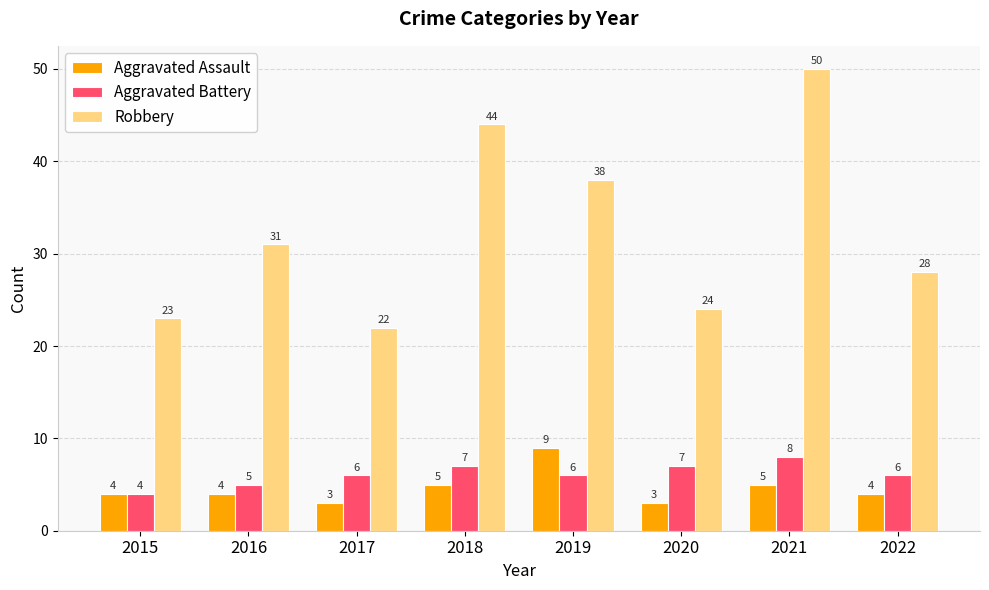

Is the value of Aggravated Battery at 2020 greater than the value of Robbery at 2016?

No